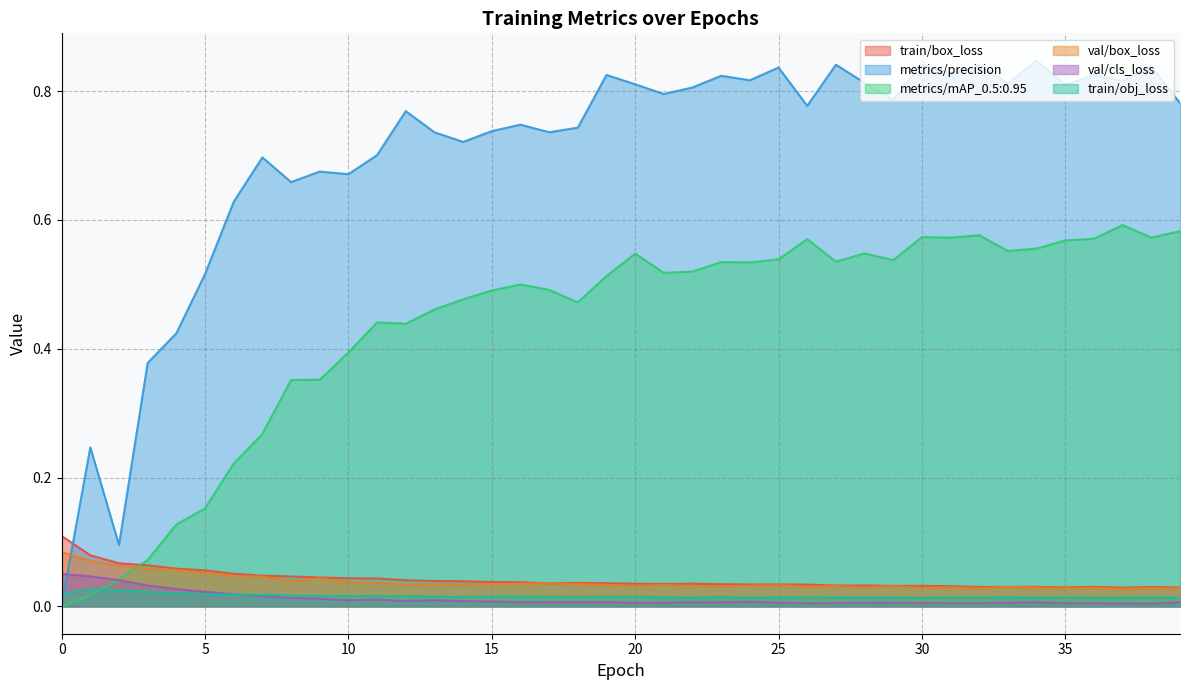

What is the sum of all train/obj_loss values?

0.6